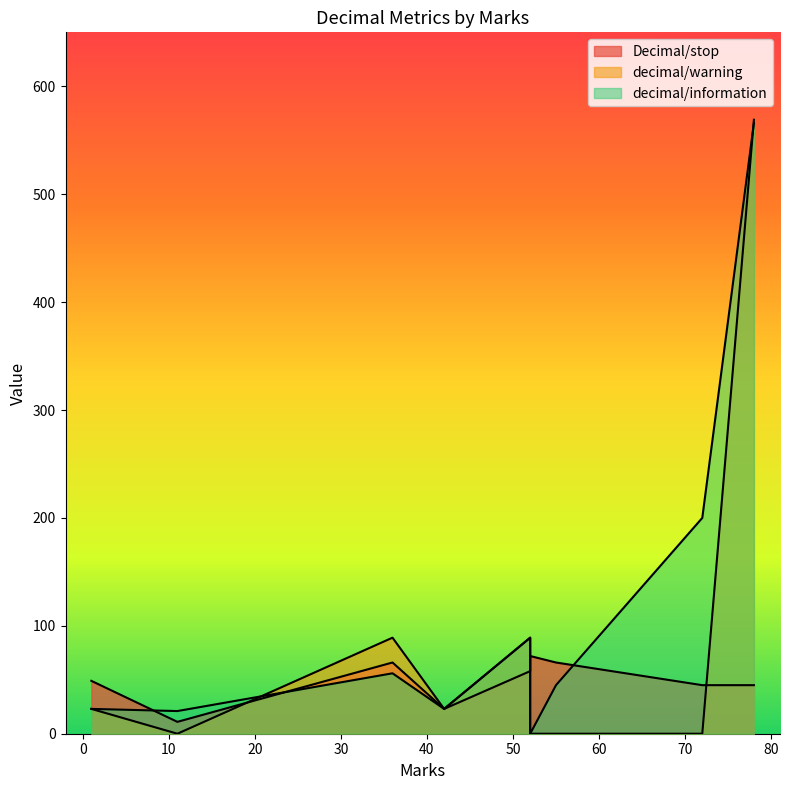

Does the chart have visible grid lines?

No